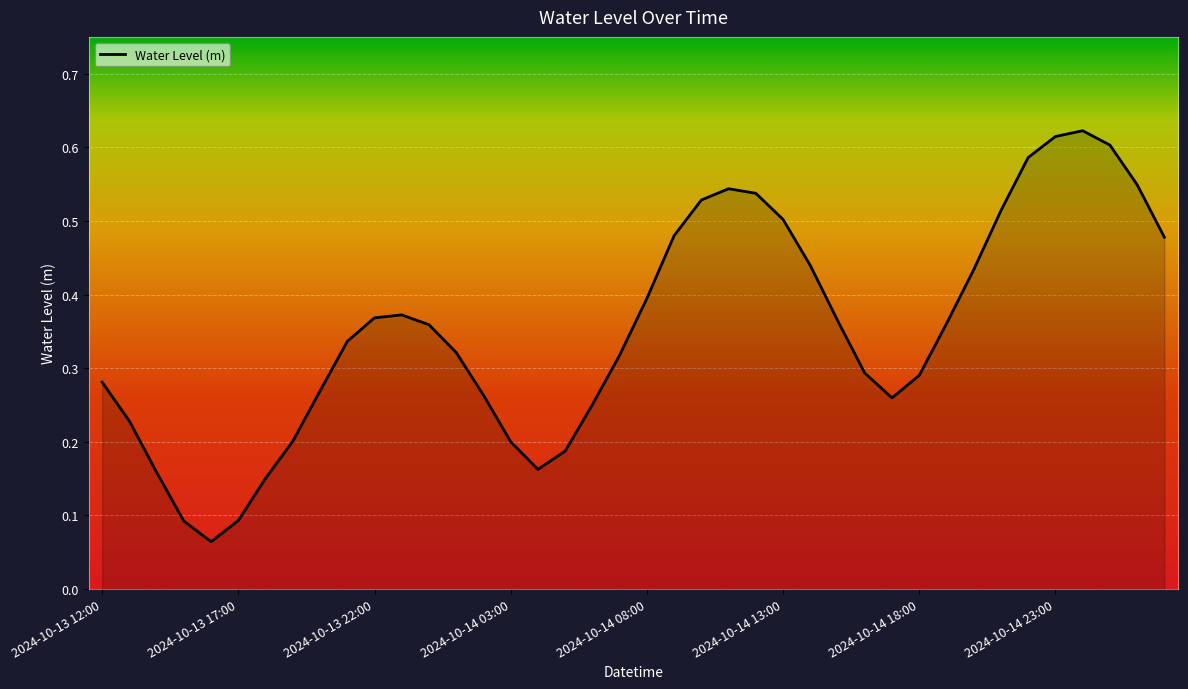

How many lines are shown in the chart?

1